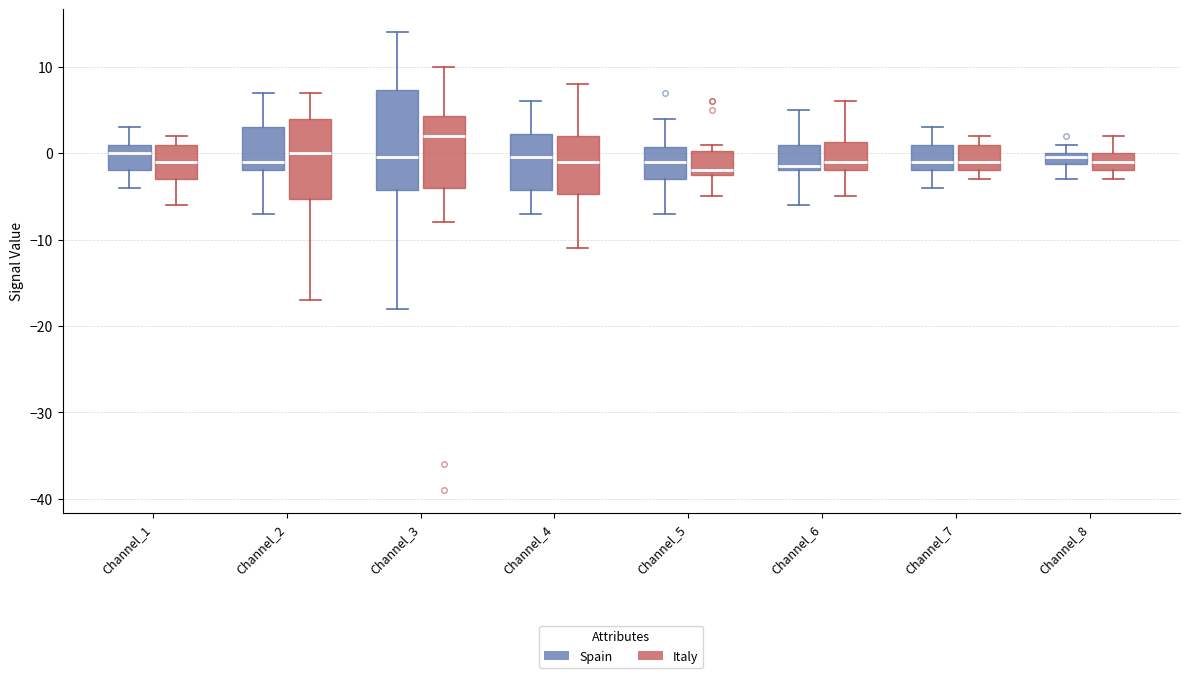

Which box's median line is the highest?

Channel_3 (Italy)